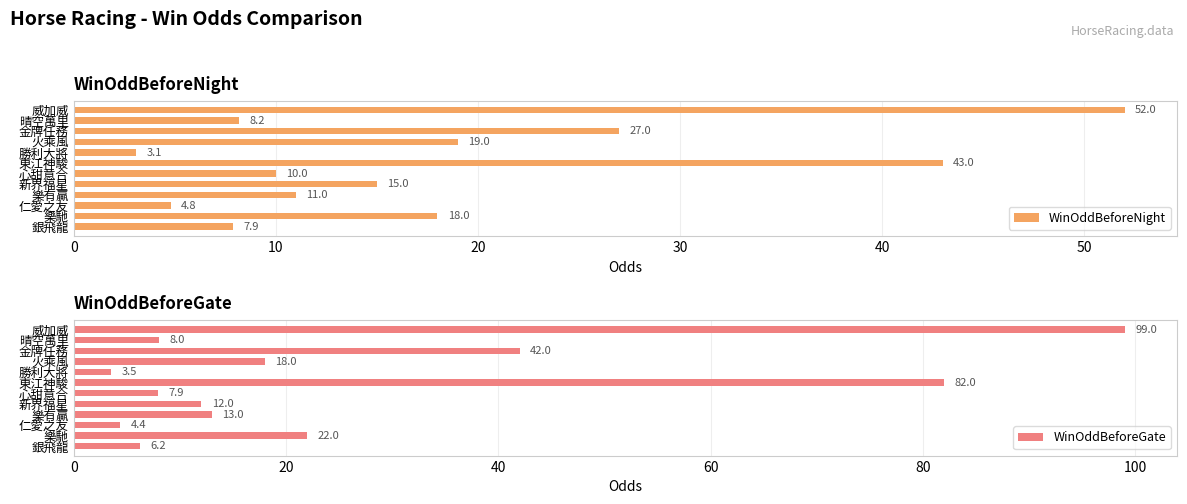

What is the sum of all WinOddBeforeGate values?

318.0